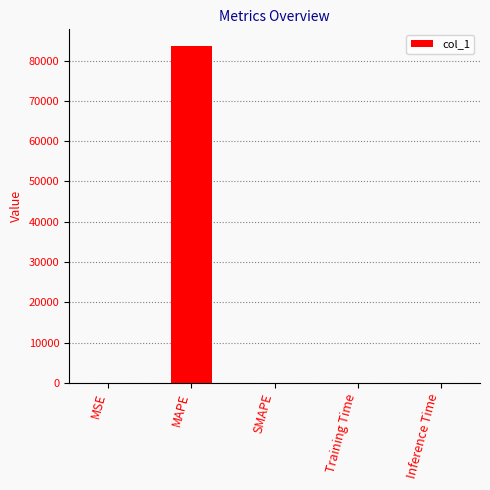

What is the sum of the values at SMAPE and MAPE?

83592.6